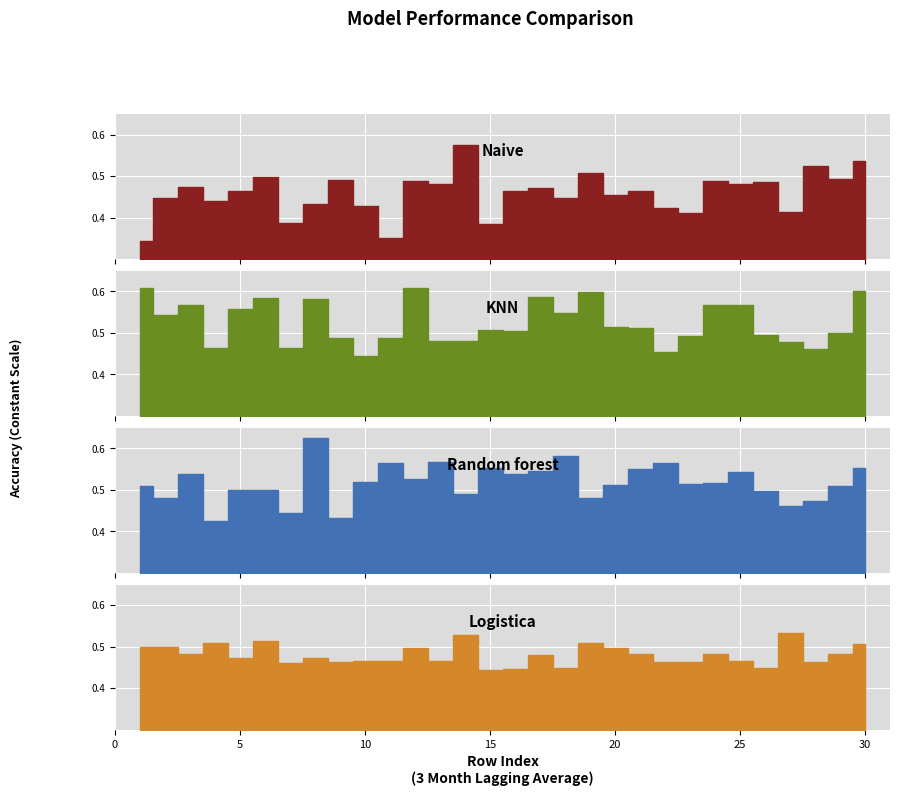

How many data points does each series have?

30